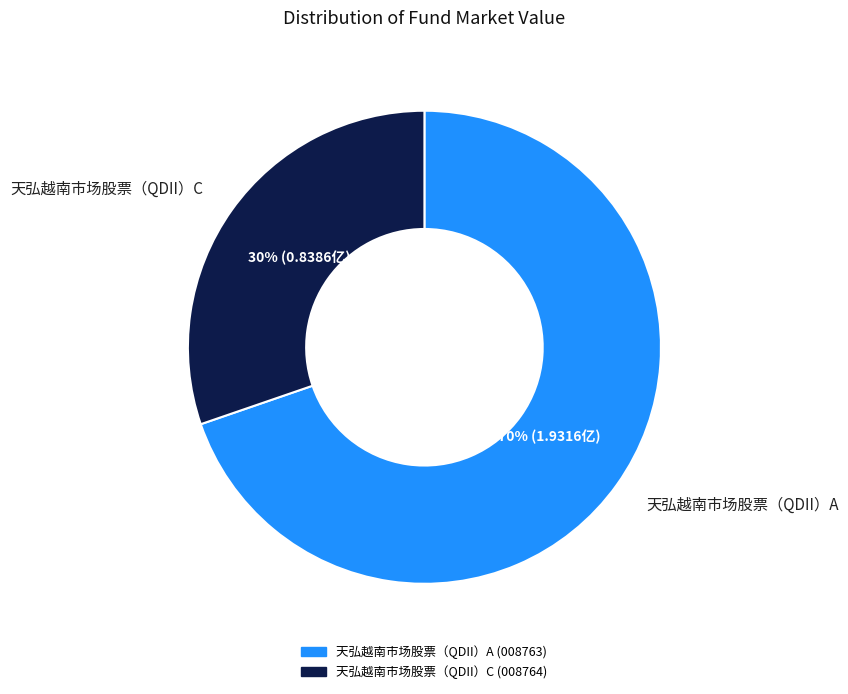

Does any single category account for the majority?

Yes